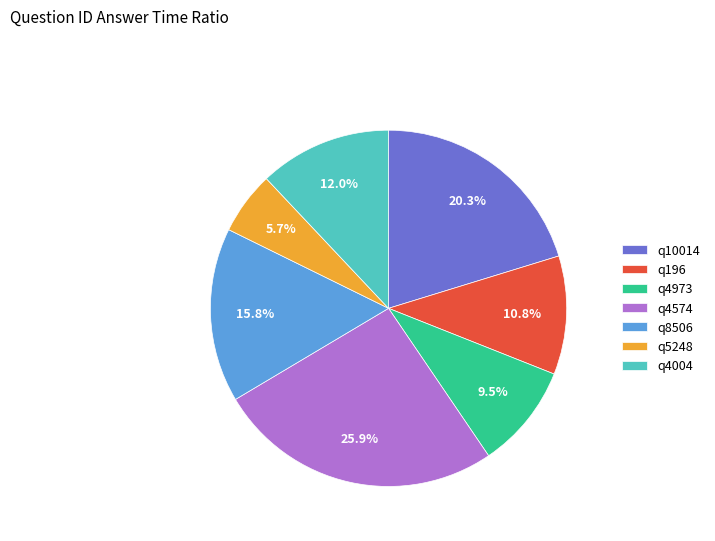

Is it true that q4574 is 26% of the pie?

True